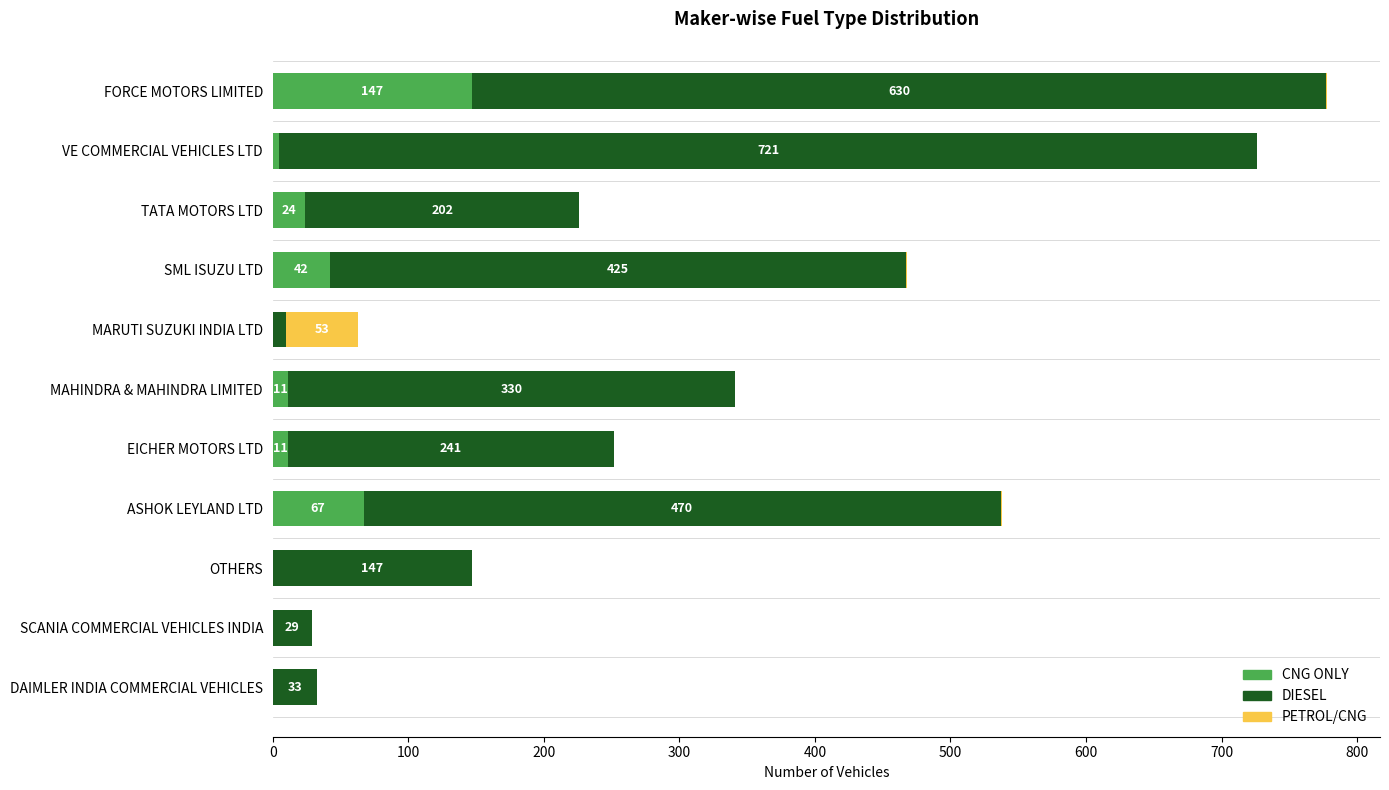

Where is CNG ONLY nearest to the value 73?

ASHOK LEYLAND LTD